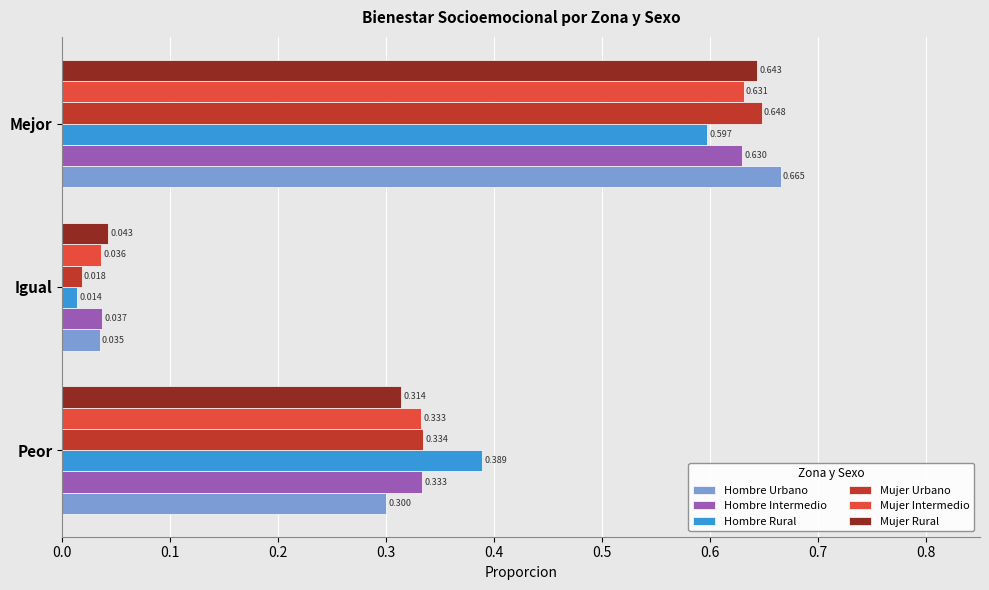

List the labels in order of Hombre Intermedio value, smallest first.

Igual, Peor, Mejor